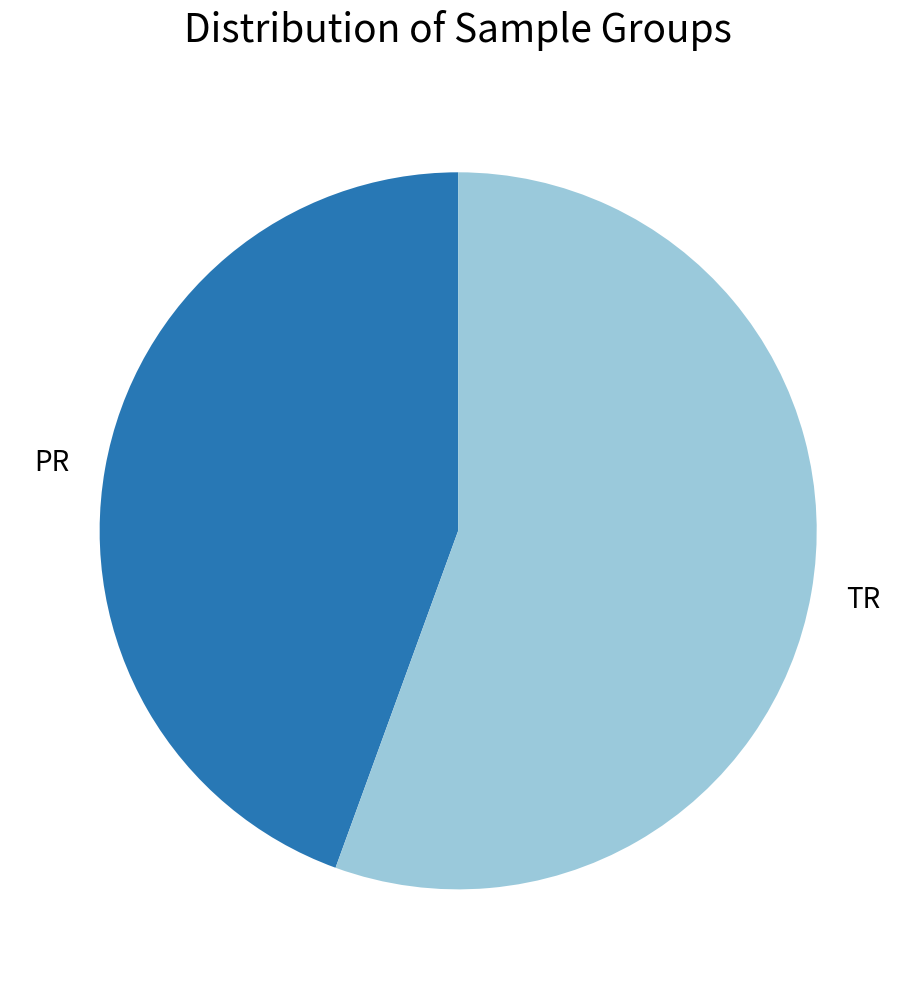

Which category has the smallest portion of the pie?

PR